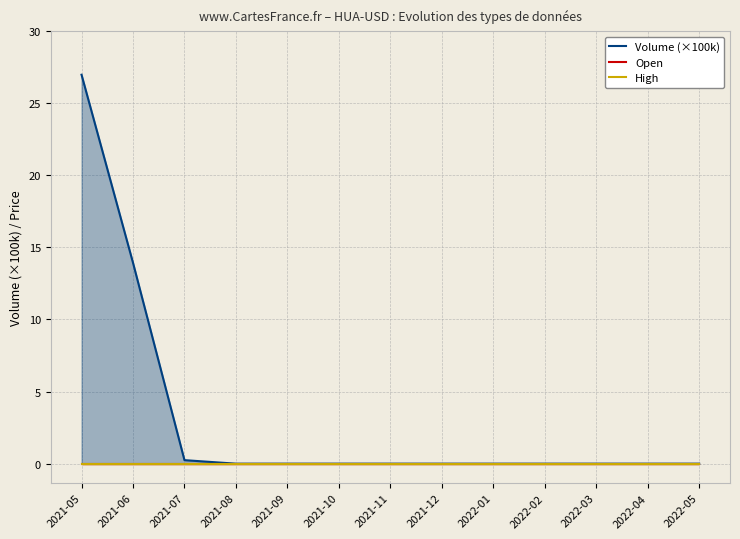

Which series has the widest spread of values?

Volume (×100k)